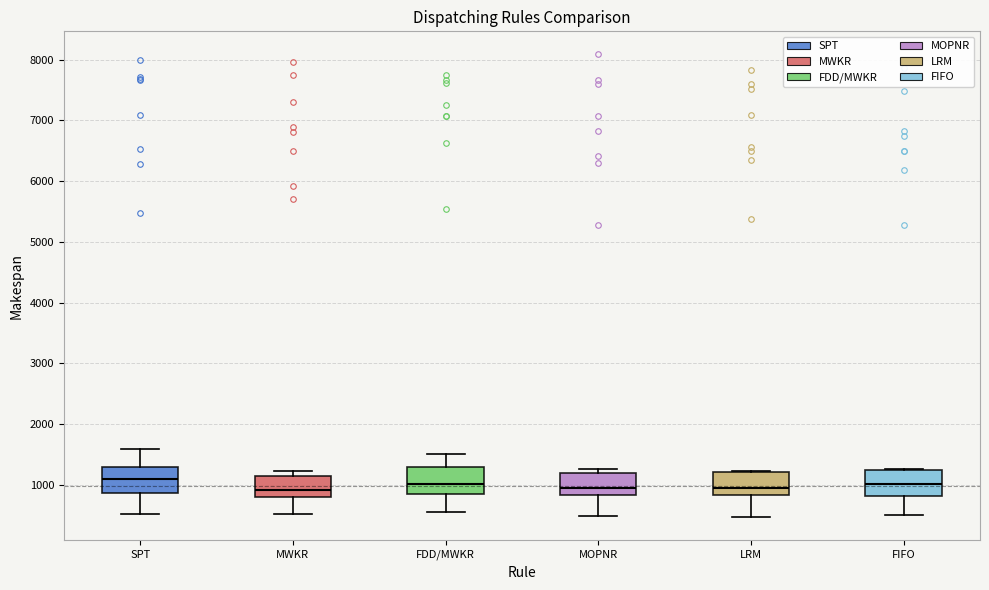

Reading left to right, transcribe this box plot: for each box, give where its median line is, the range the box spans, and where its two whiskers end, as read against the y-axis. The values are not printed on the chart, so give them approximately, as read against the axis.

SPT: median 1100, box 900 to 1300, whiskers 500 to 1600
MWKR: median 900, box 800 to 1200, whiskers 500 to 1200 (just above the box's upper edge)
FDD/MWKR: median 1000, box 800 to 1300, whiskers 600 to 1500
MOPNR: median 900, box 800 to 1200, whiskers 500 to 1300
LRM: median 900, box 800 to 1200, whiskers 500 to 1200
FIFO: median 1000, box 800 to 1200, whiskers 500 to 1300